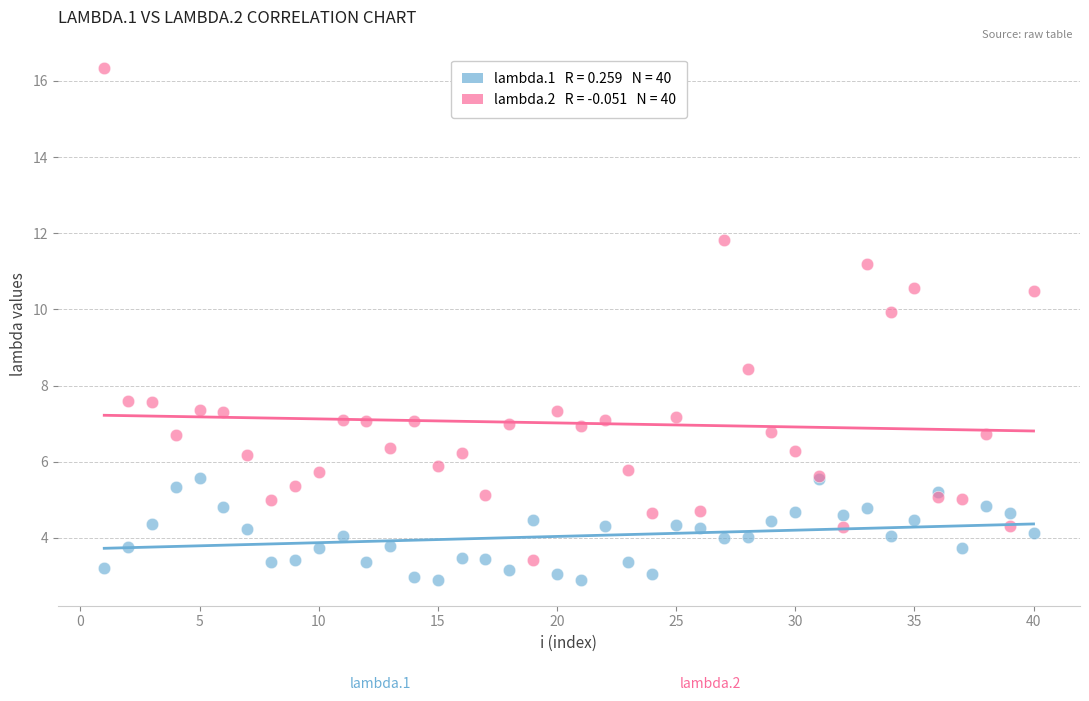

Across all series, what Y value is closest to 9?

8.4